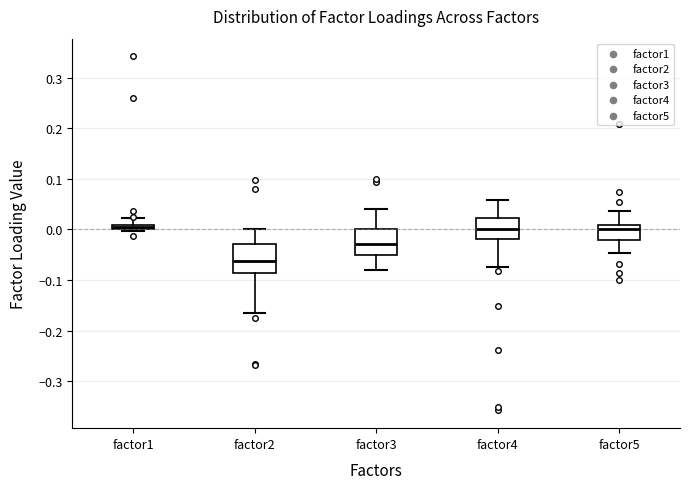

Which box has the lowest median line?

factor2